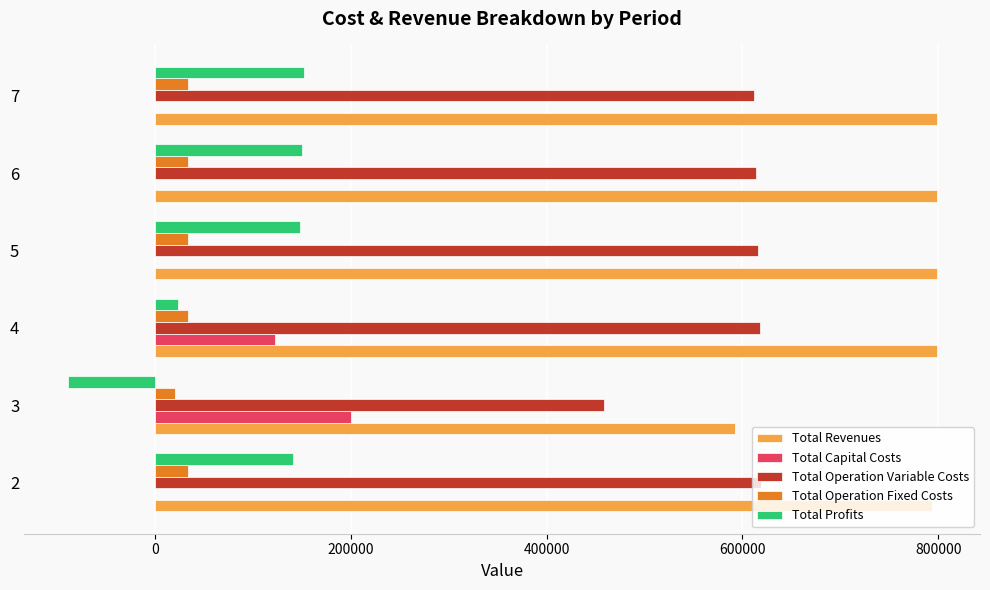

Is the value of Total Operation Variable Costs at 5 greater than the value of Total Operation Fixed Costs at 2?

Yes